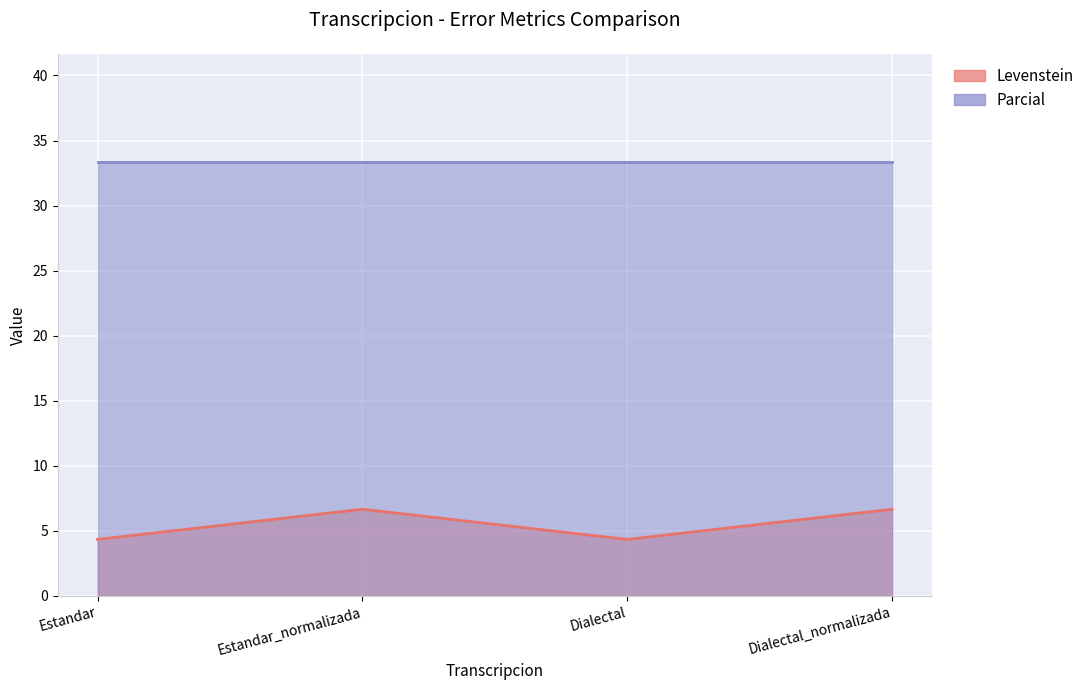

How many interior local valleys (lower than both neighbors) does the data have?

1